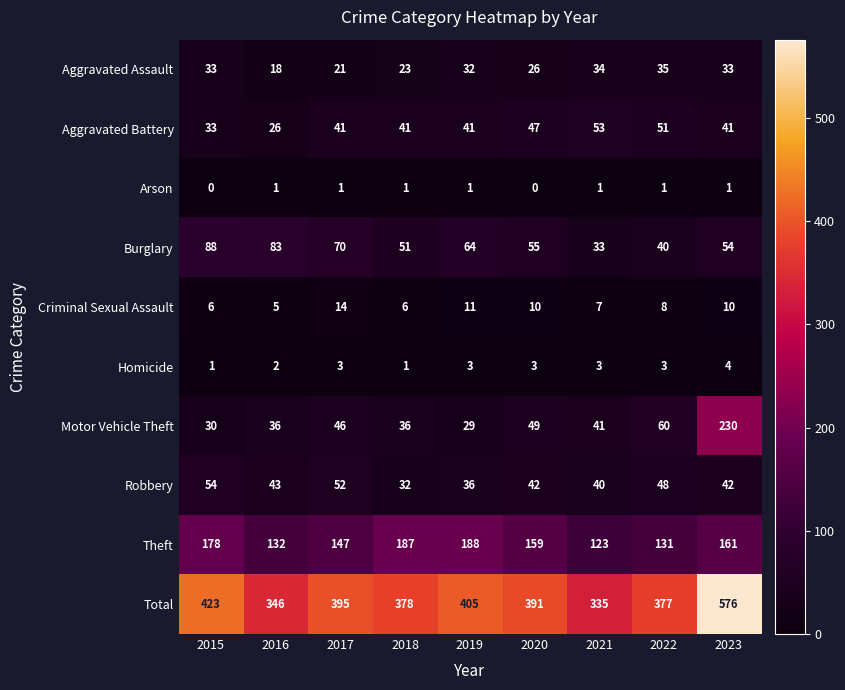

List the series in order of their peak value, highest first.

Total, Motor Vehicle Theft, Theft, Burglary, Robbery, Aggravated Battery, Aggravated Assault, Criminal Sexual Assault, Homicide, Arson